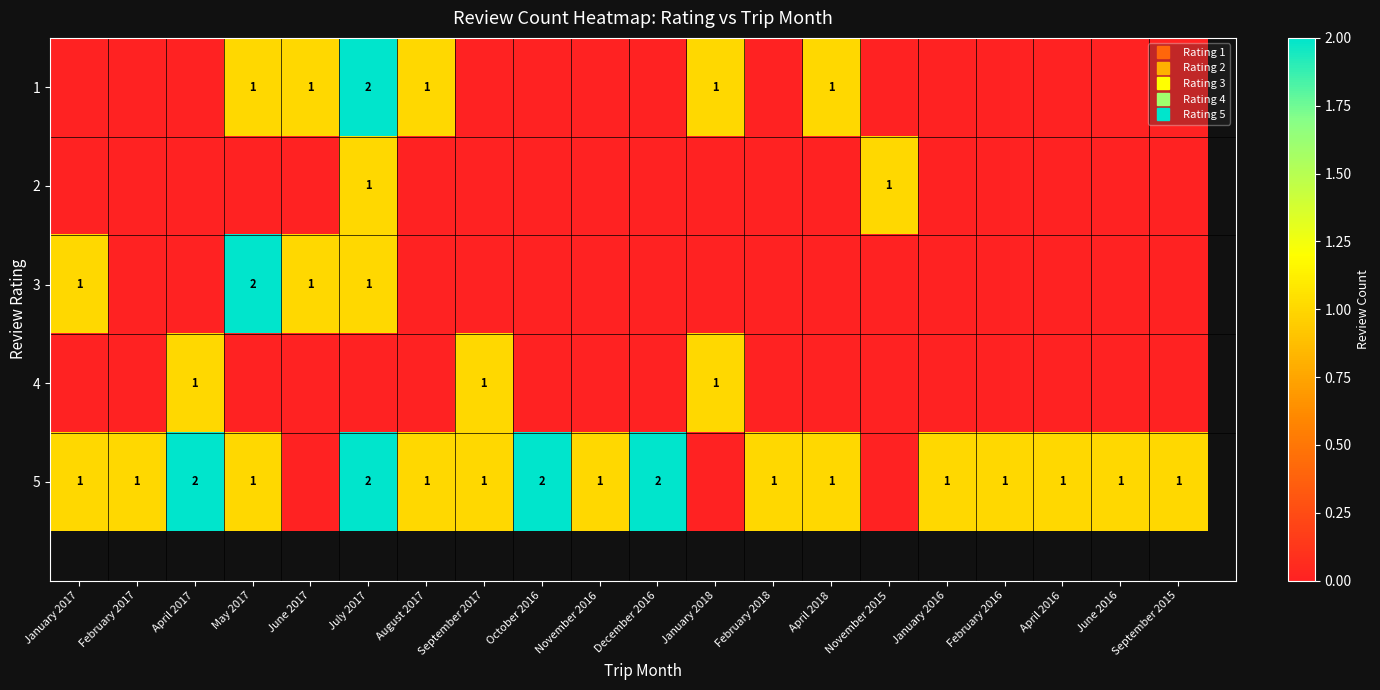

How many values in 4 are above zero?

3